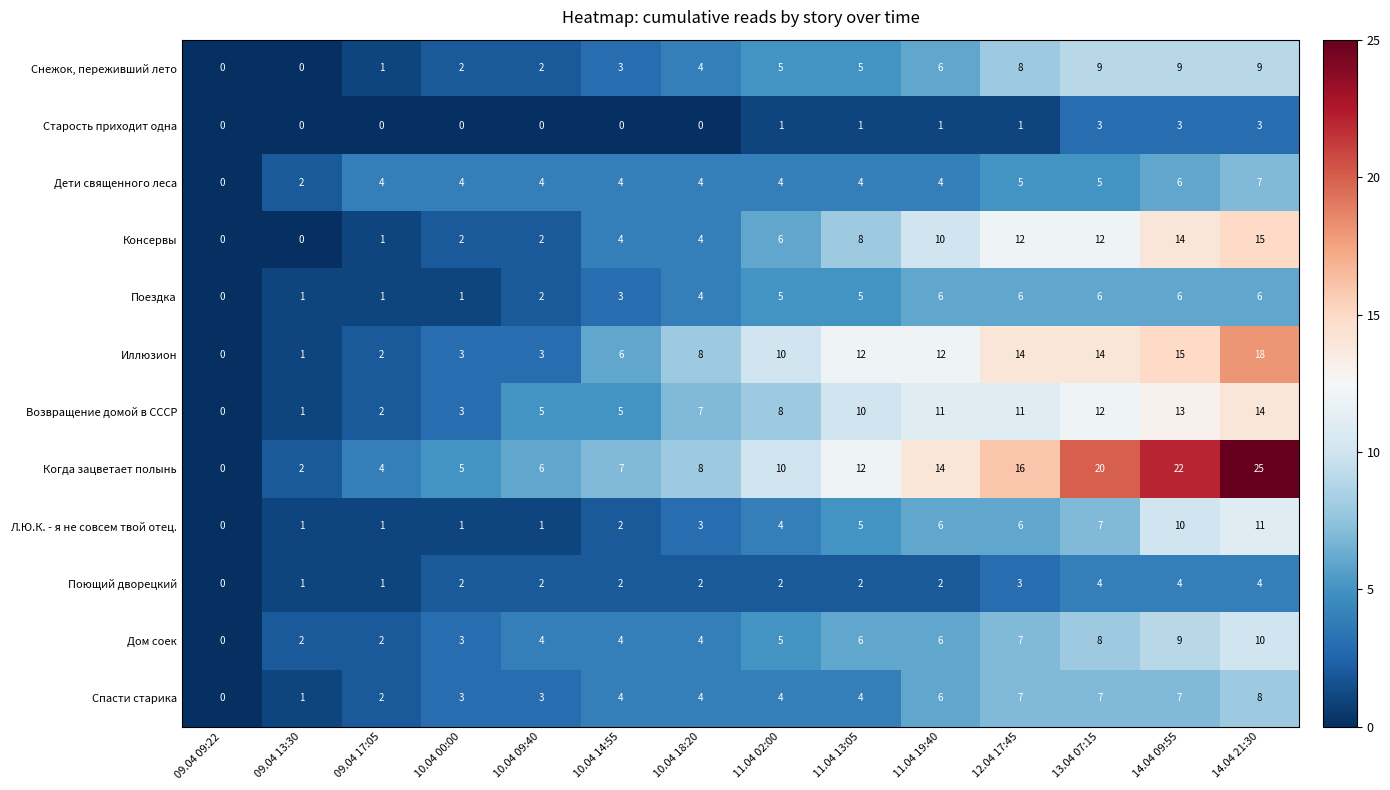

Which series has the widest spread of values?

Когда зацветает полынь